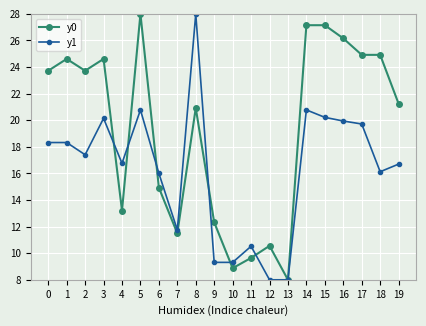

True or false: y1 and y0 cross at least once.

True